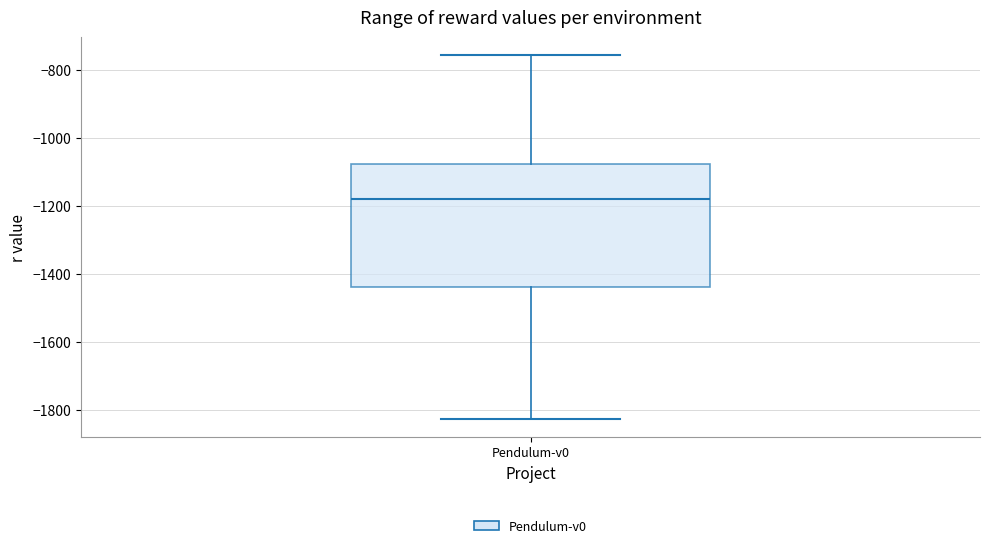

Transcribe this box plot: give where the median line is, the range the box spans, and where the two whiskers end, as read against the y-axis. The values are not printed on the chart, so give them approximately, as read against the axis.

median -1180, box -1440 to -1080, whiskers -1820 to -760